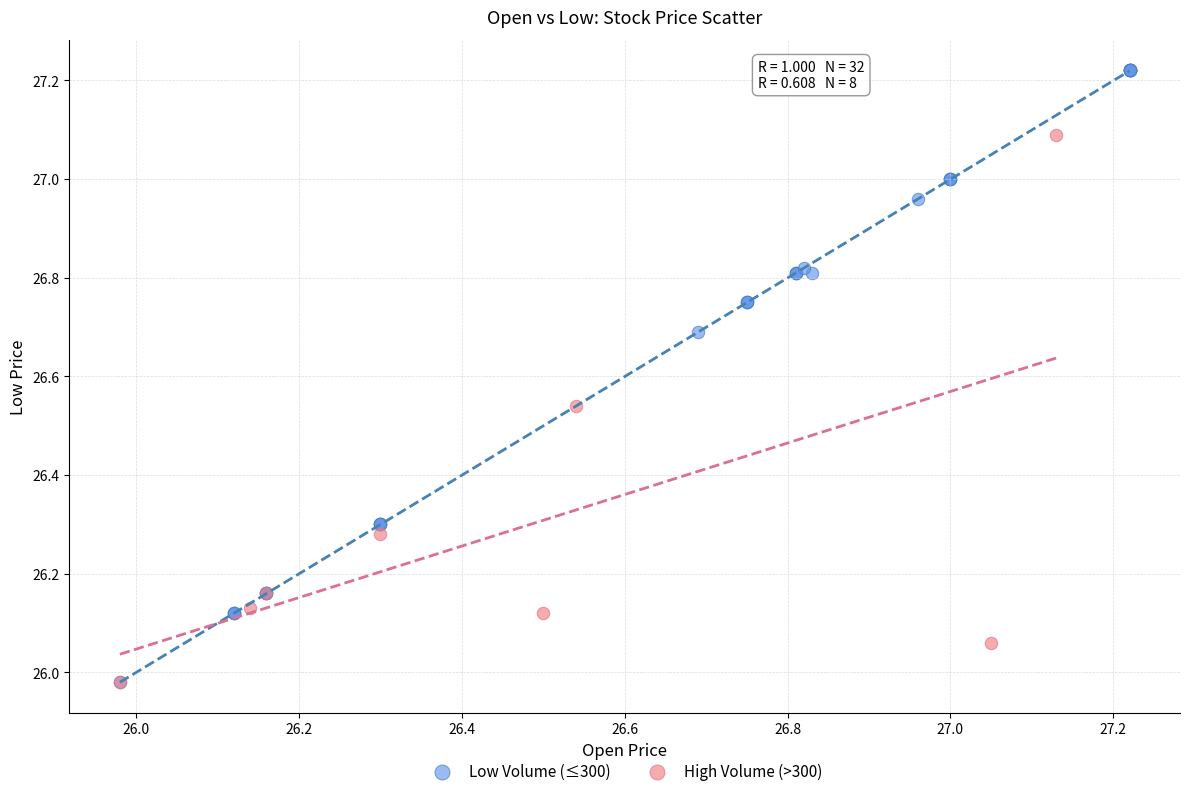

Which series has the largest Y range (max minus min)?

Low Volume (≤300)